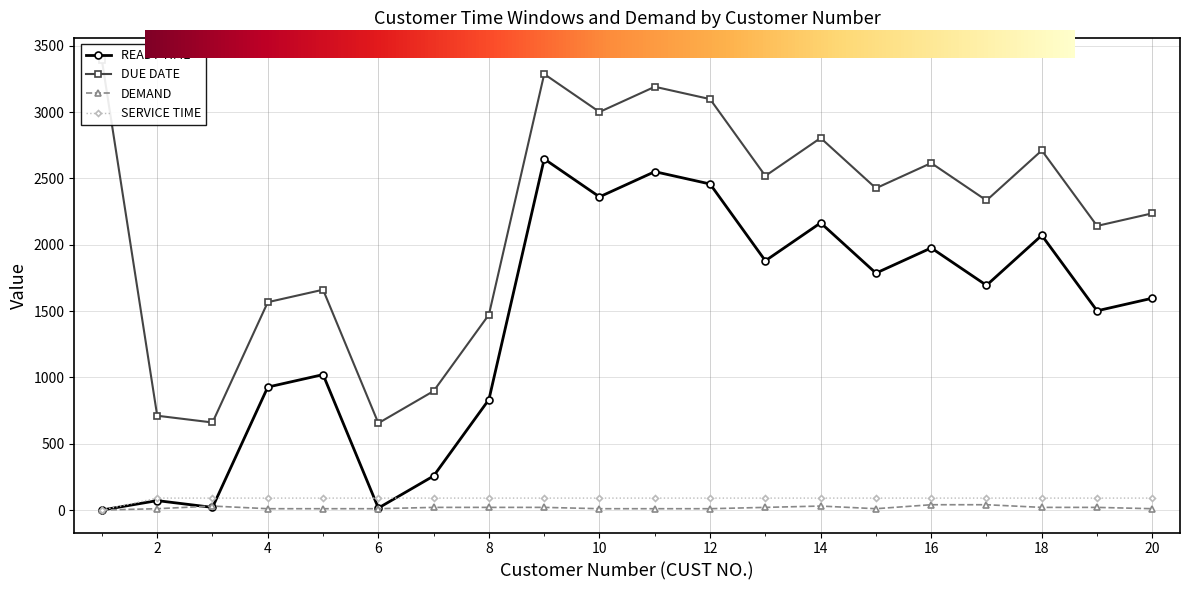

What is the sum of the DEMAND values at 10 and 4?

20